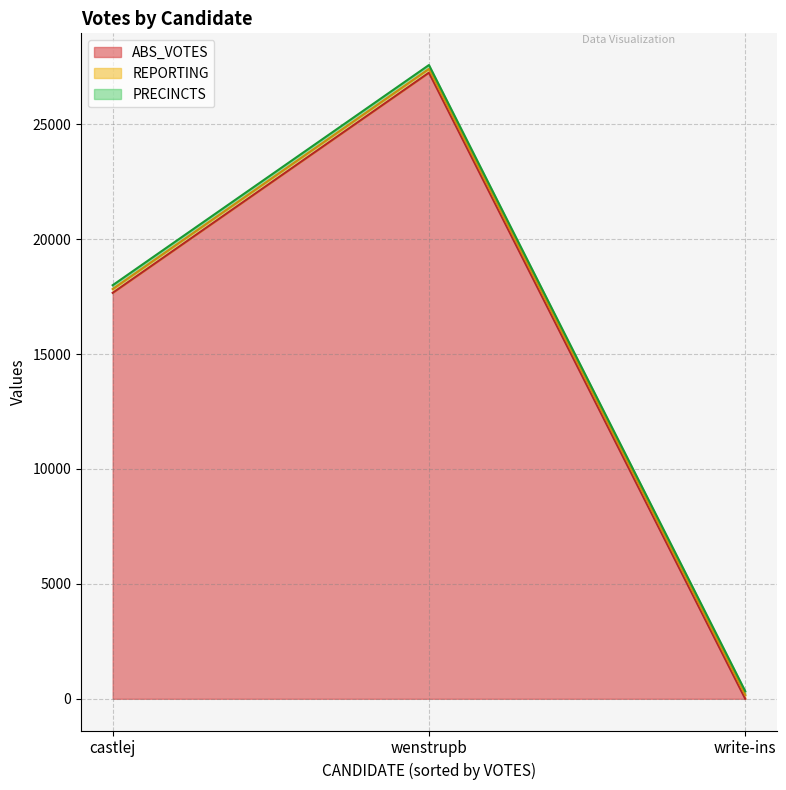

At how many categories does at least one series exceed 19928?

1